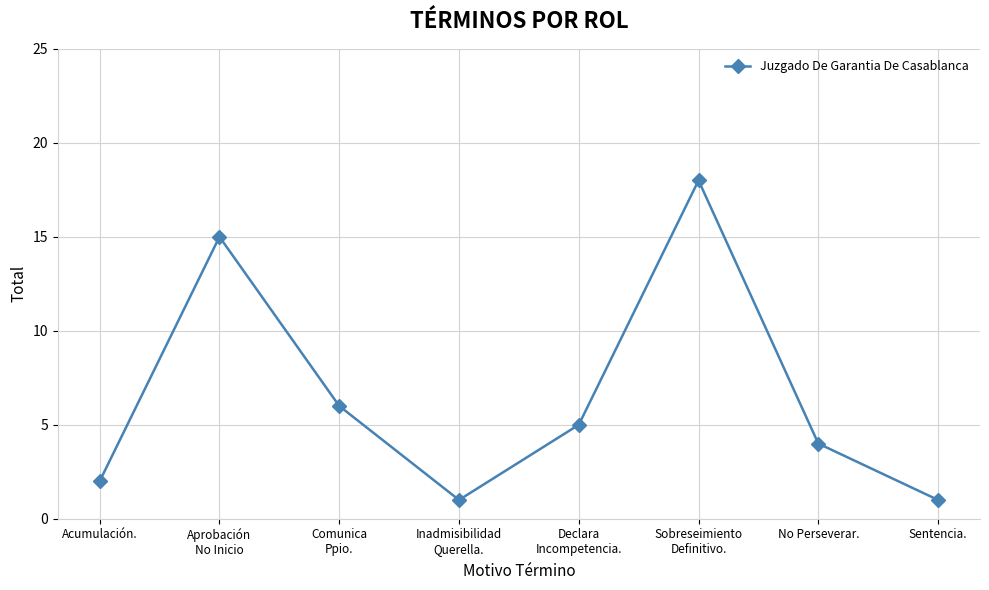

How many interior local valleys (lower than both neighbors) does the data have?

1